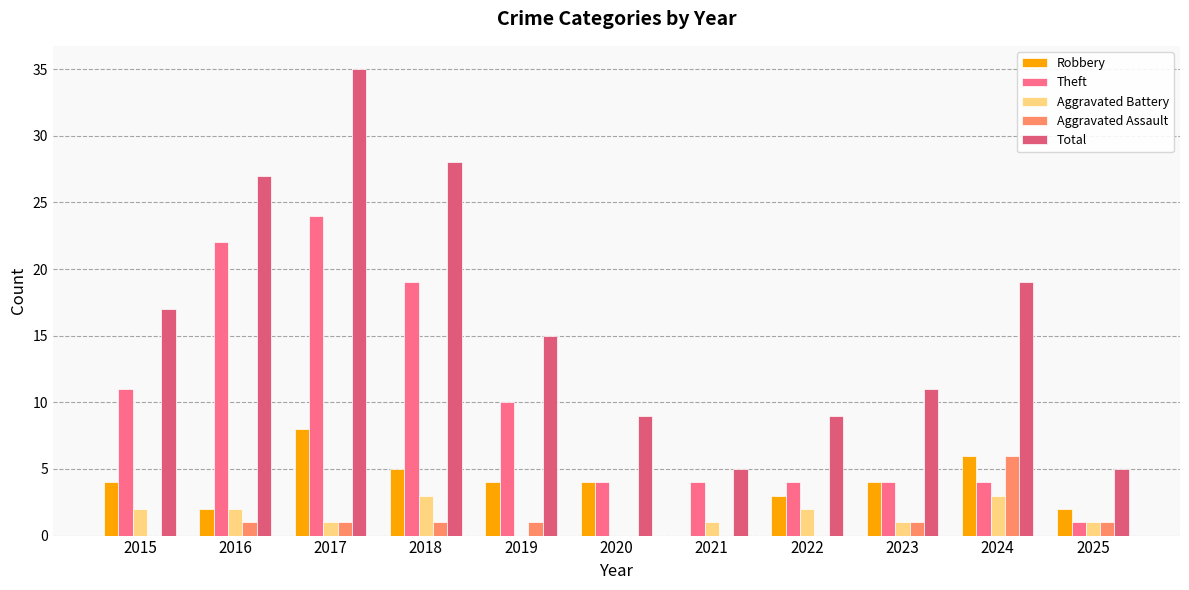

What is the greatest value displayed?

35